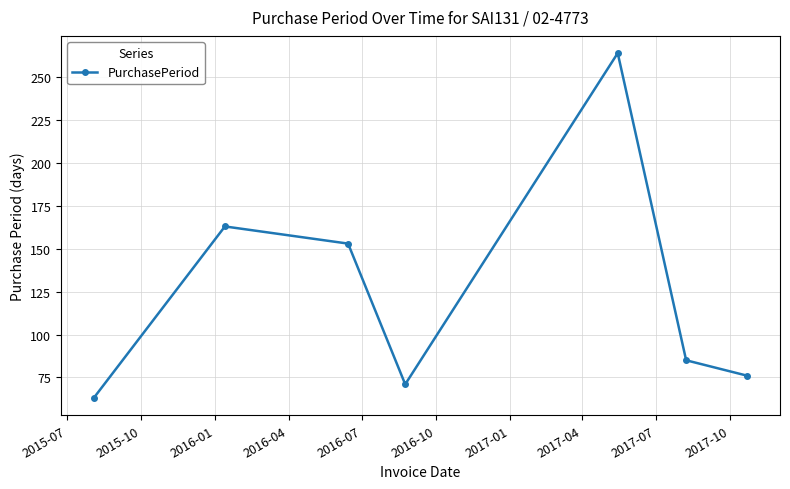

What is the average value?

125